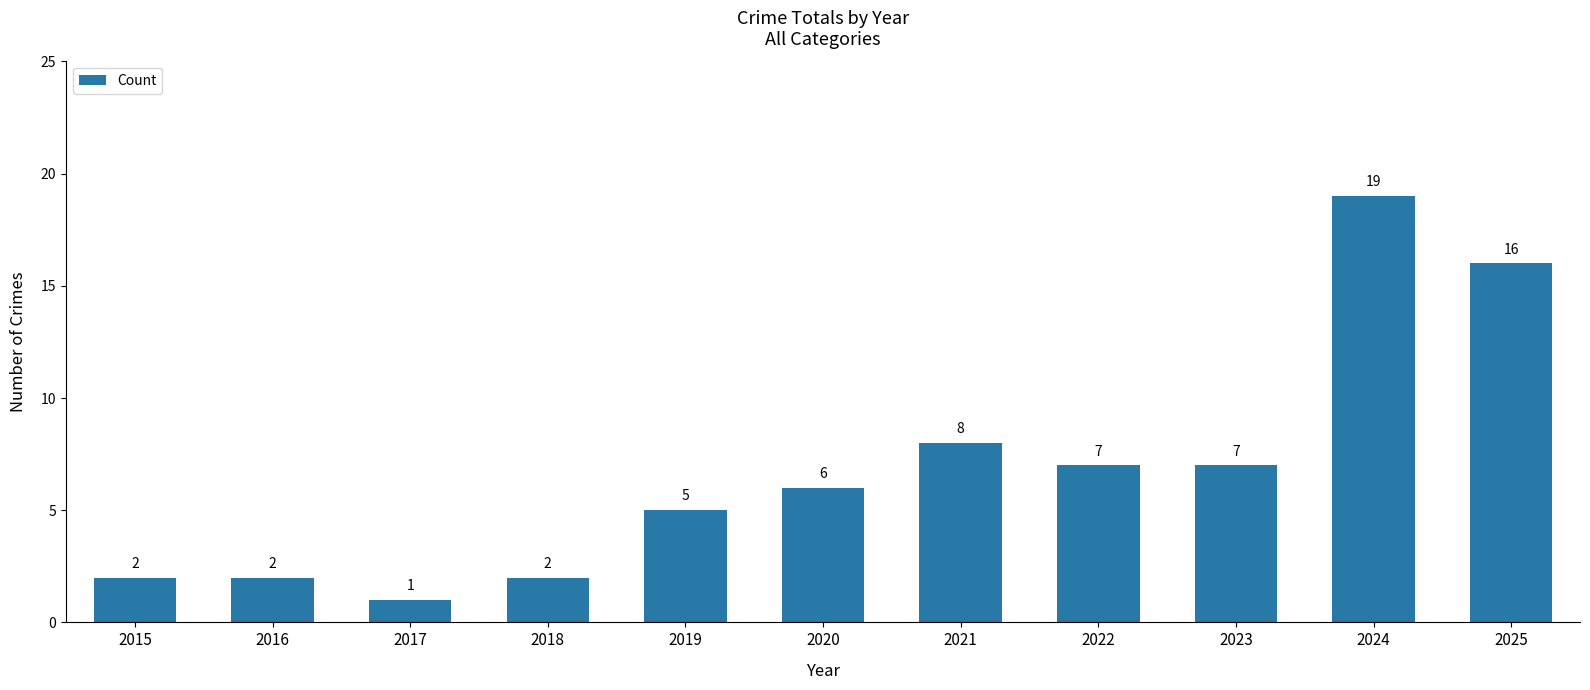

What is the change in value from 2022 to 2024?

+12